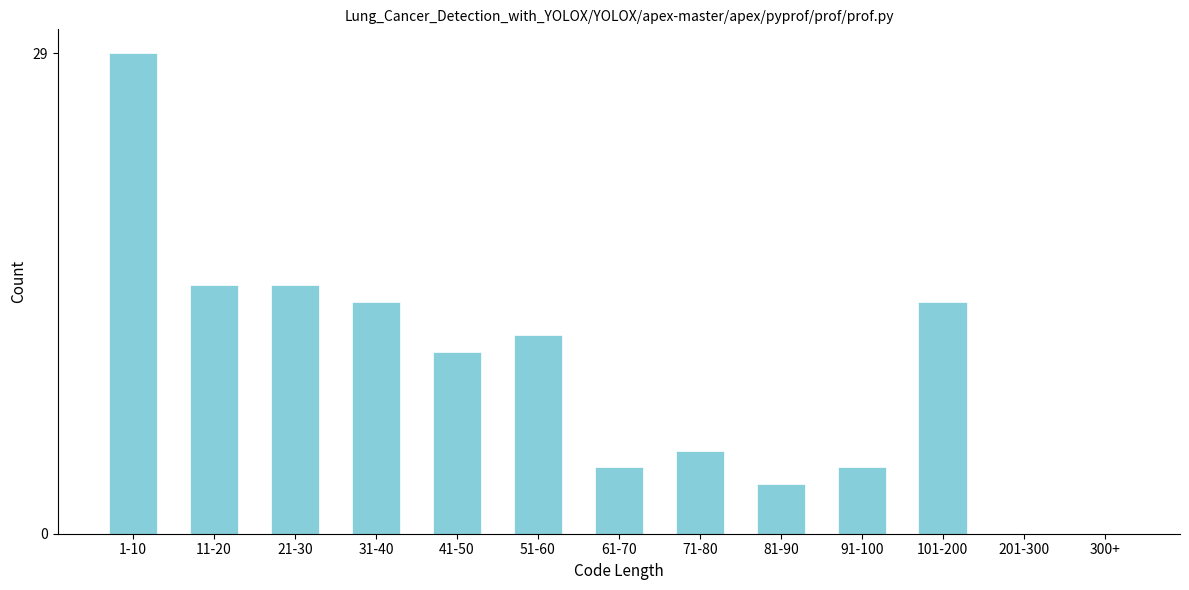

Reading left to right, extract all data points from this chart.

1-10=29	11-20=15	21-30=15	31-40=14	41-50=11	51-60=12	61-70=4	71-80=5	81-90=3	91-100=4	101-200=14	201-300=0	300+=0